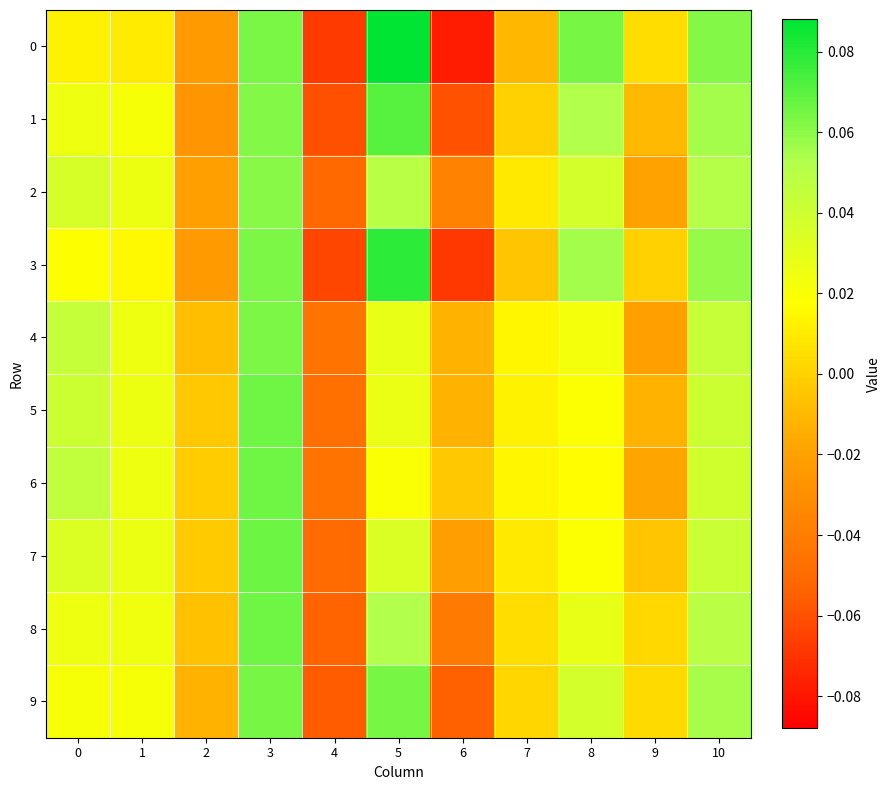

What is the minimum value shown in the chart?

-0.1